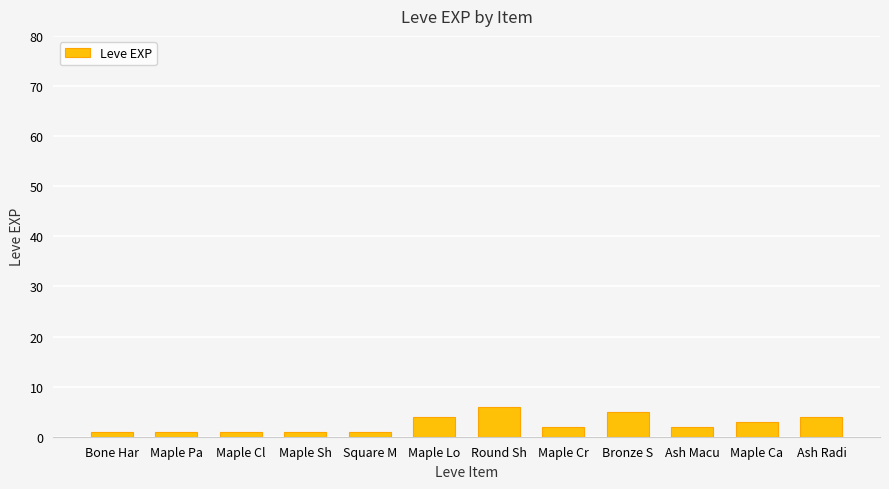

What is the difference between the second highest and minimum values?

4